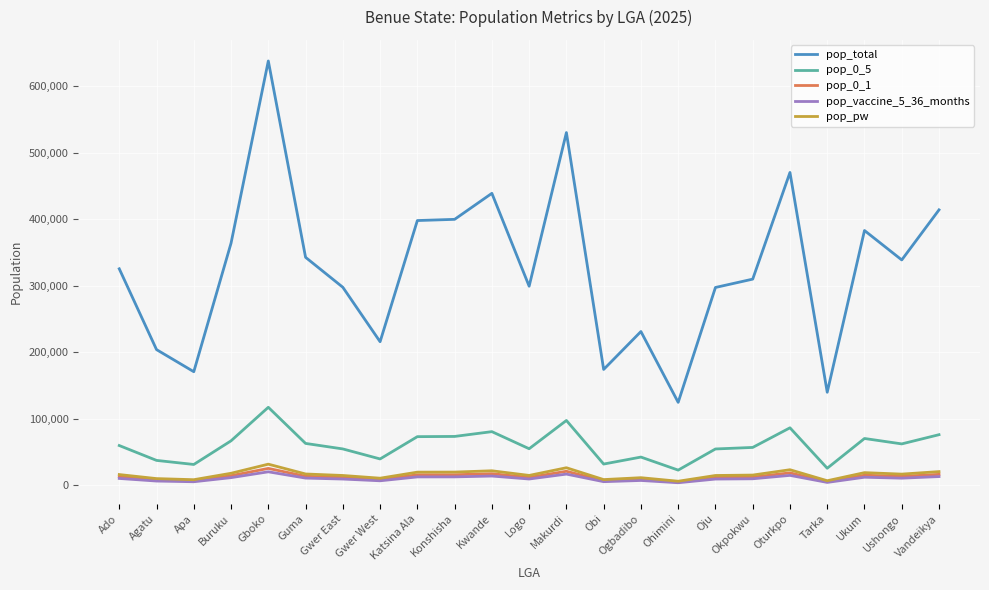

Which series has the largest range (max minus min)?

pop_total